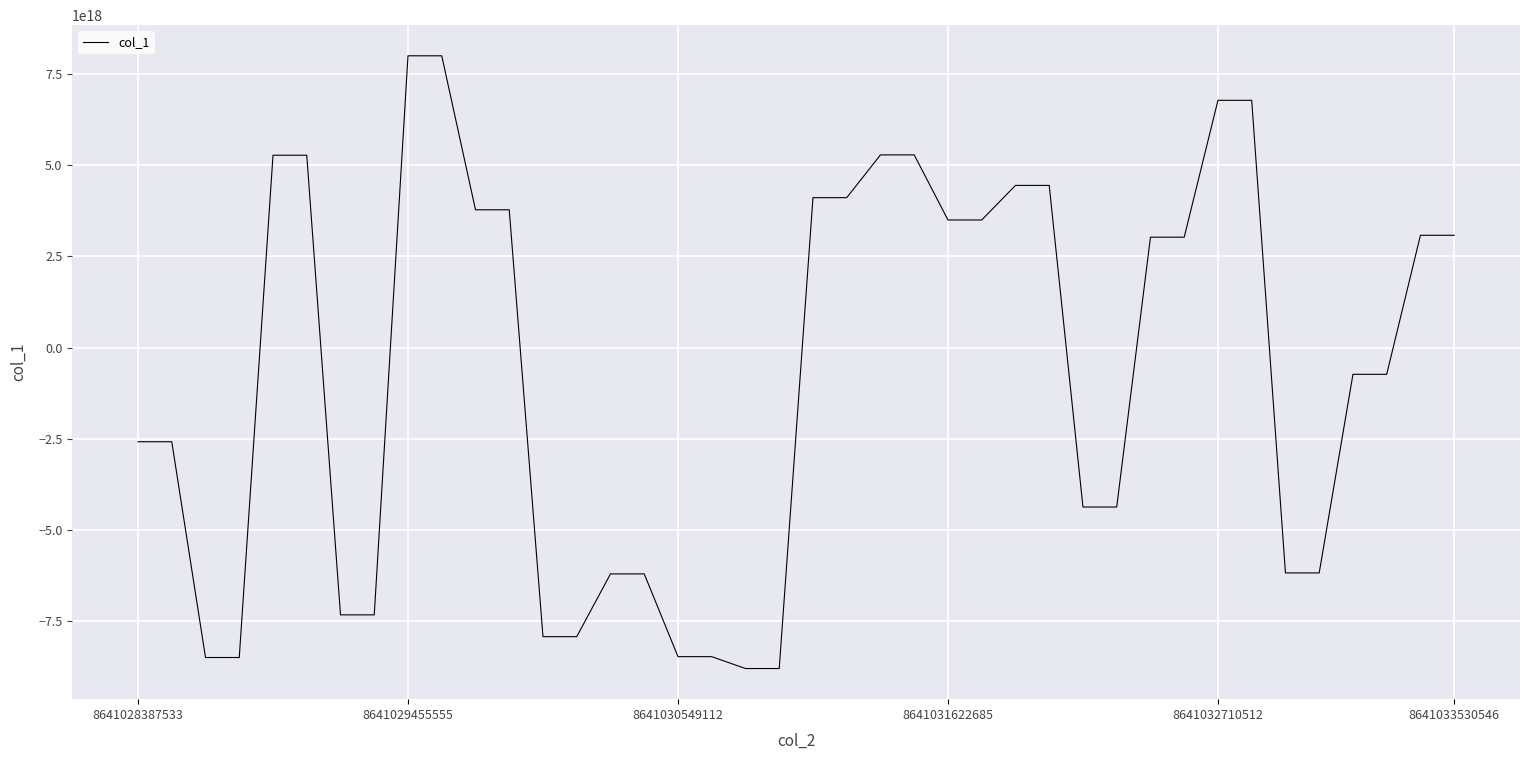

What is the value of the 2nd point from the left?

-2582557421891609600